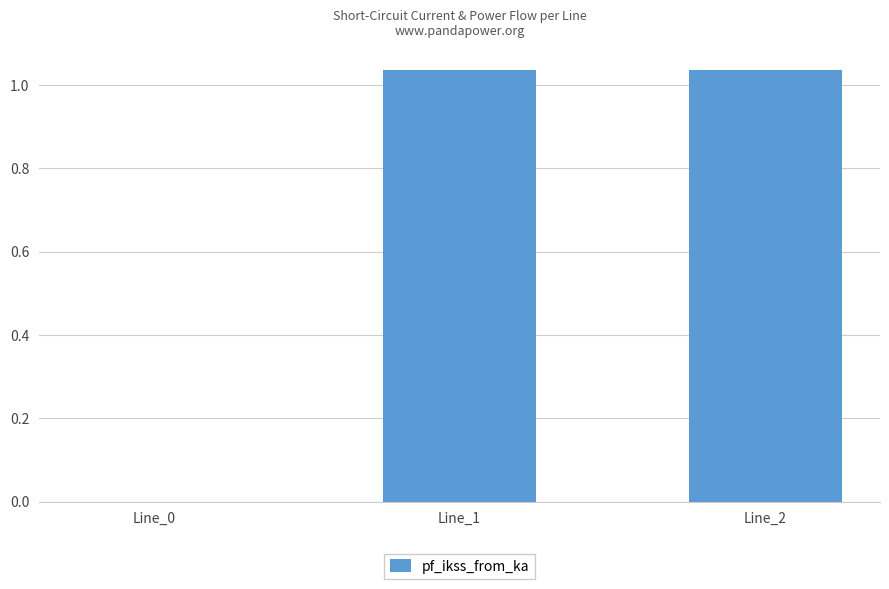

What is the change in value from Line_0 to Line_1?

+1.0